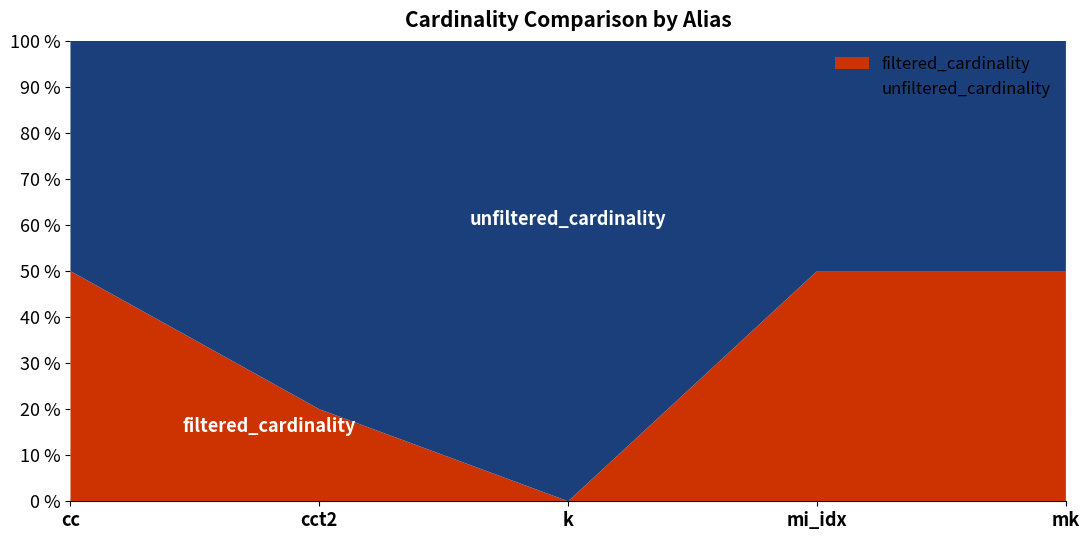

Reading left to right, what are all the values shown in this chart?

unfiltered_cardinality: 135086	4	134170	1380035	4523930
filtered_cardinality: 135086	1	7	1380035	4523930